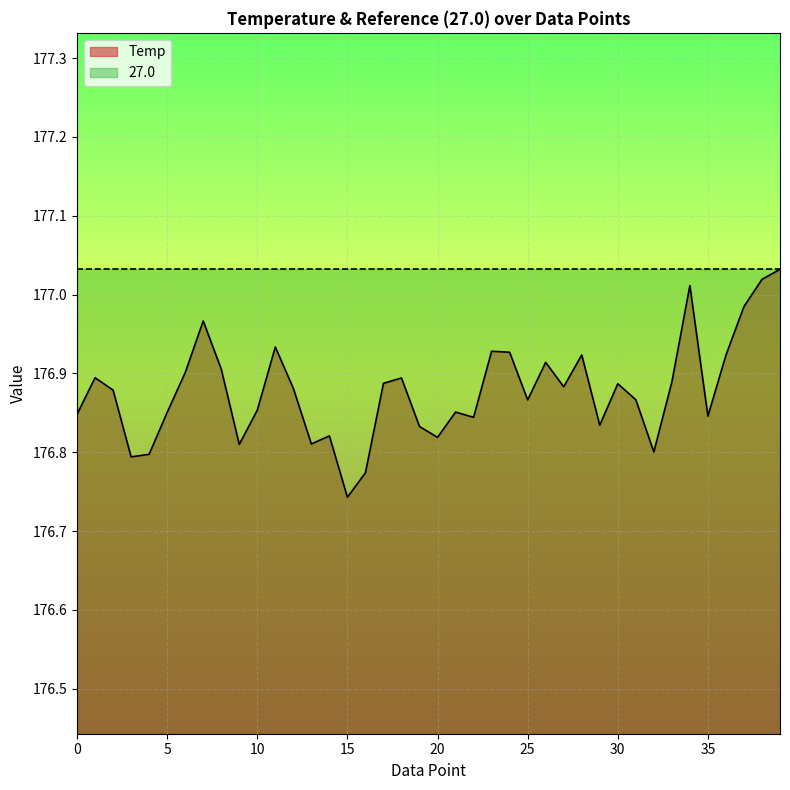

What is the average value?

176.9